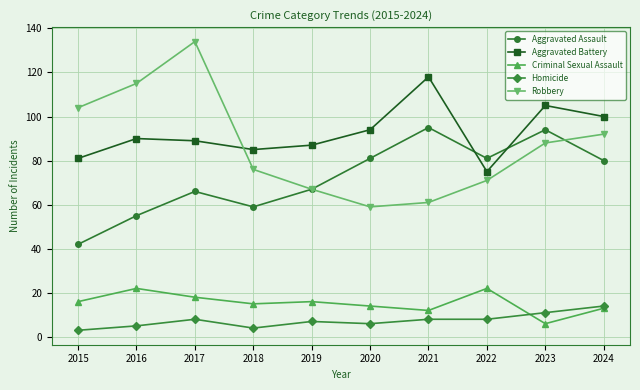

The value of Criminal Sexual Assault at 2019 is 16. True or false?

True